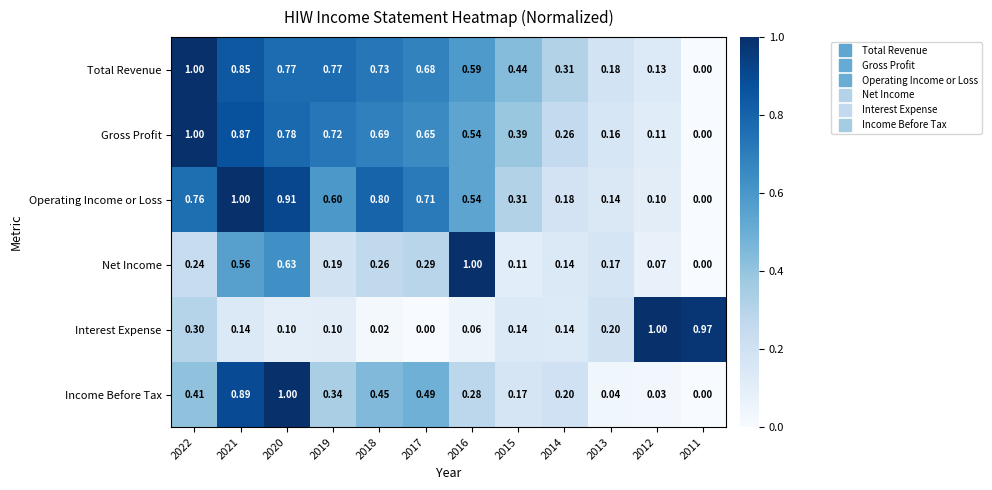

Which series changed the most between 2016 and 2014?

Net Income